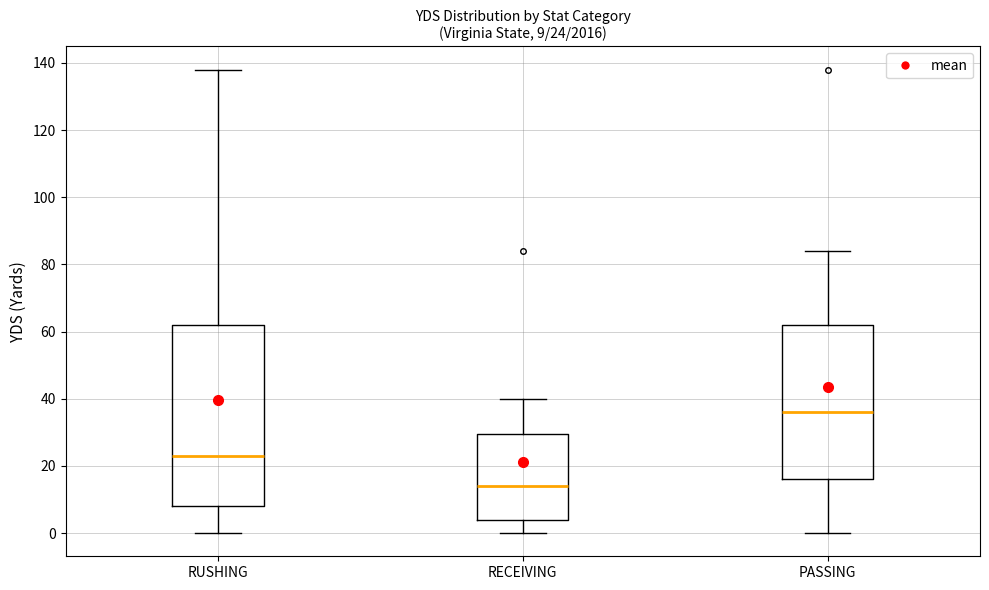

Which box's median line is the highest?

PASSING